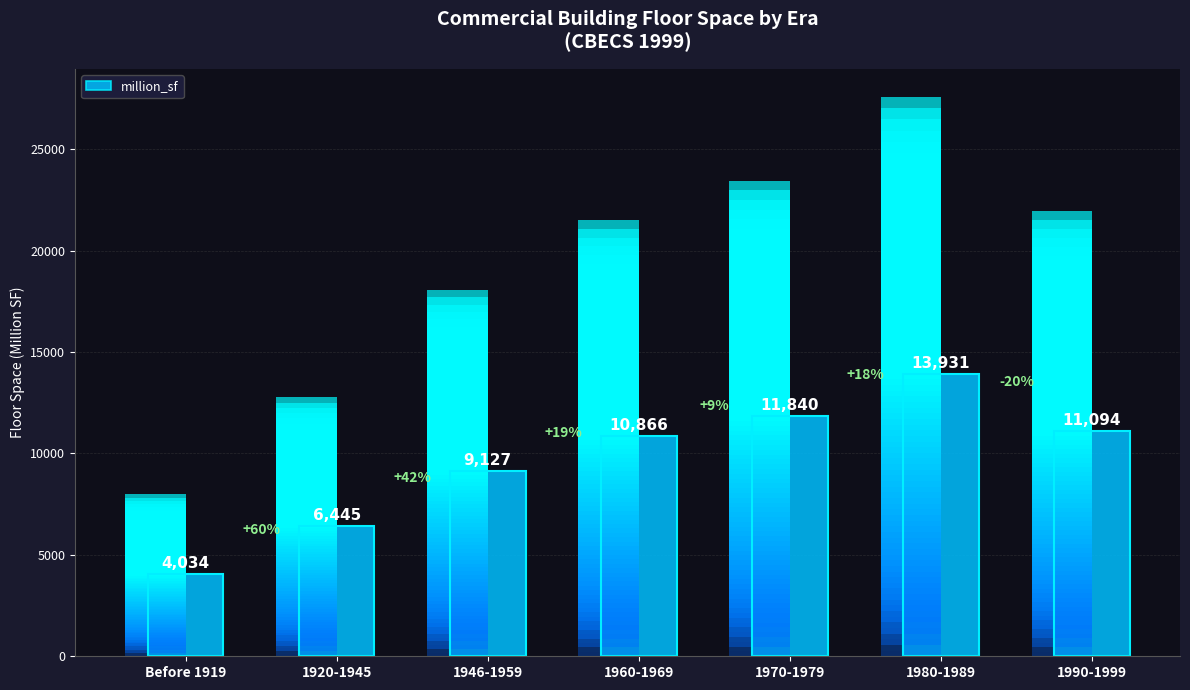

Reading left to right, what are all the values shown in this chart?

4034	6445	9127	10866	11840	13931	11094